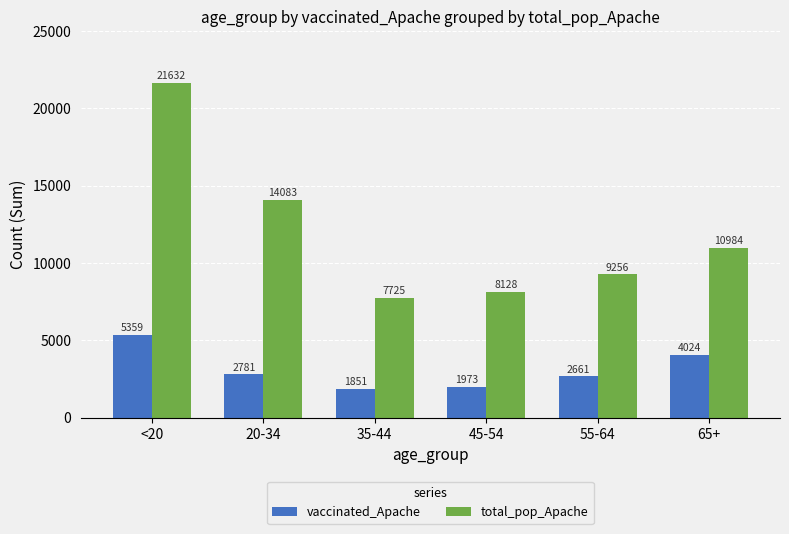

What is the highest value of the vaccinated_Apache series?

5359